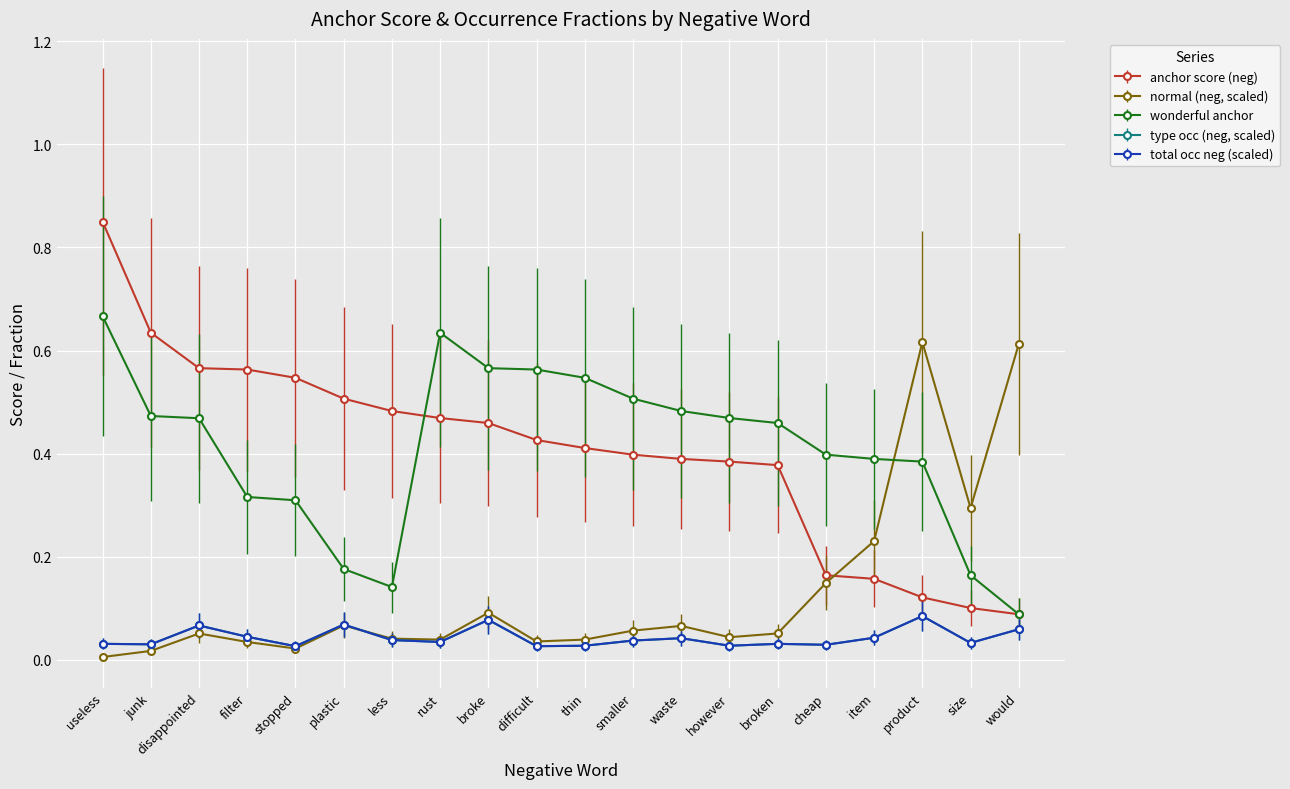

The wonderful anchor series shows 0.8 at waste. True or false?

False